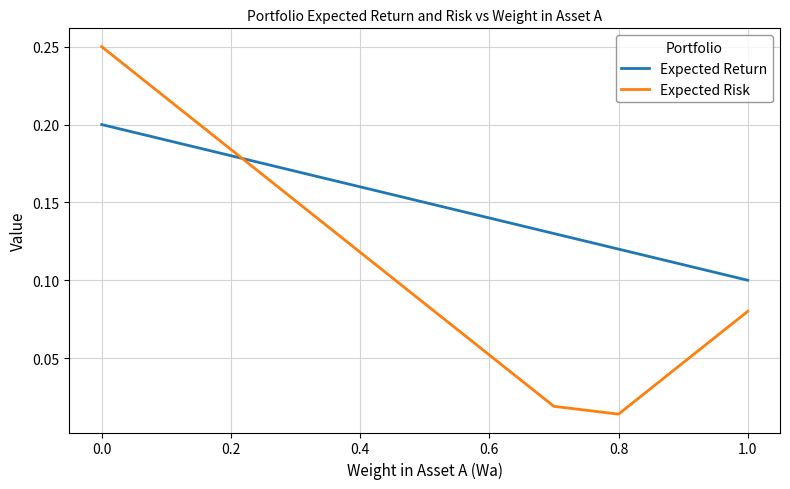

Which series has the largest total across all categories?

Expected Return